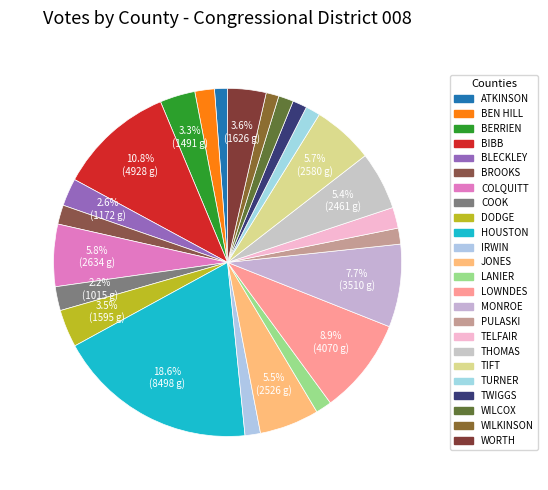

Count the number of slices in the pie.

24